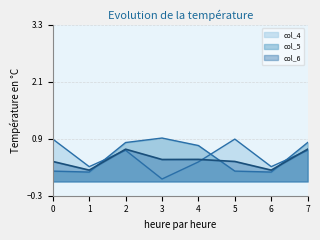

The col_4 series shows 0.2 at 4. True or false?

False